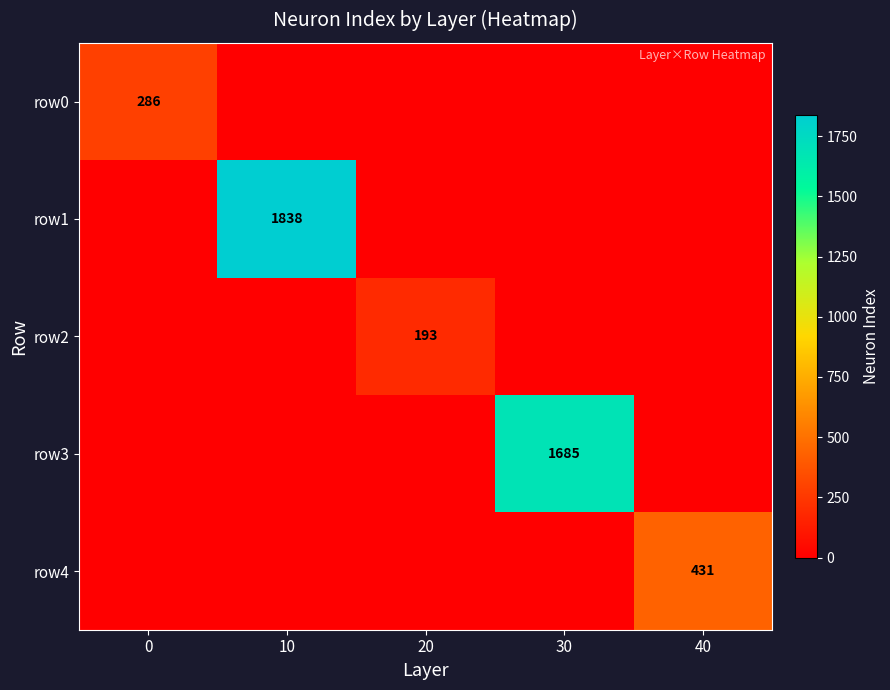

How many data points does each series have?

5